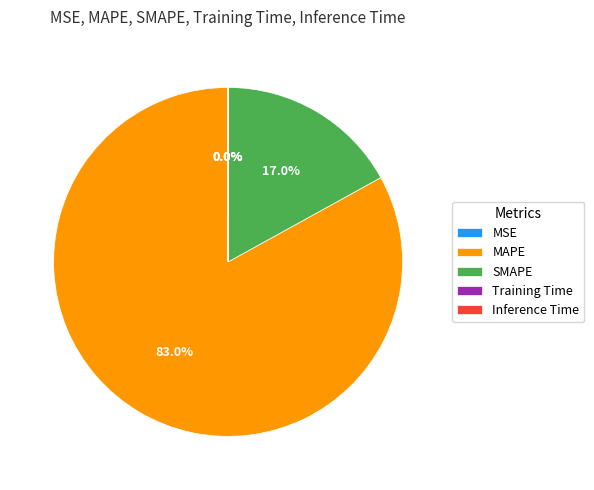

Which slice represents more than half of the pie?

MAPE